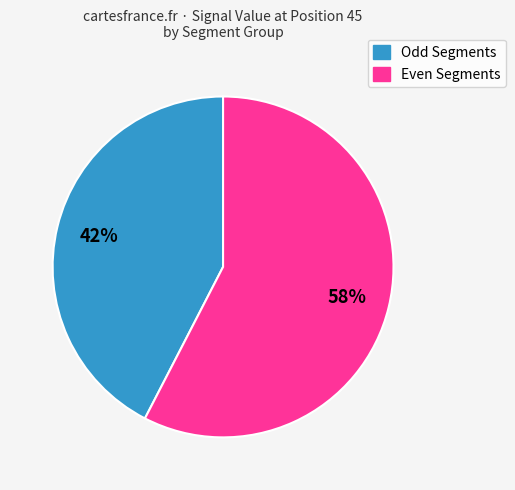

Is it true that Odd Segments is 42% of the pie?

True